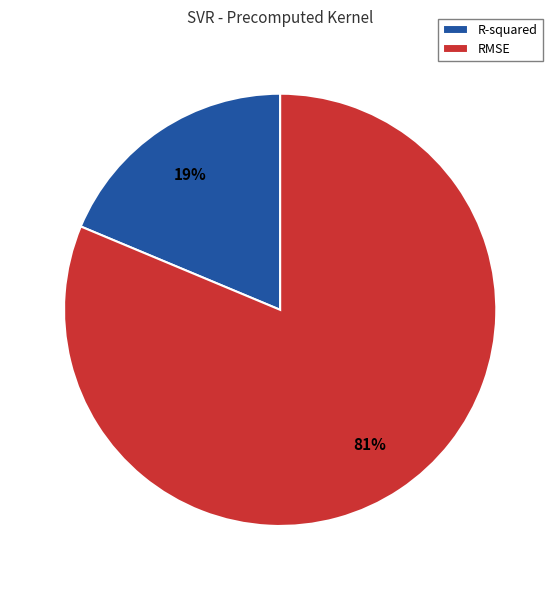

To the nearest percent, what percentage of the pie is R-squared?

19%